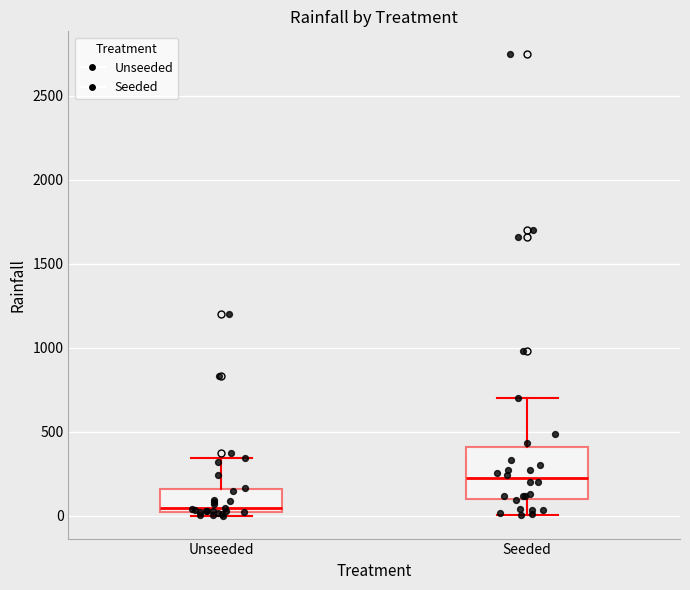

Reading left to right, transcribe this box plot: for each box, give where its median line is, the range the box spans, and where its two whiskers end, as read against the y-axis. The values are not printed on the chart, so give them approximately, as read against the axis.

Unseeded: median 50, box 0 to 150, whiskers 0 (just below the box's lower edge) to 350
Seeded: median 200, box 100 to 400, whiskers 0 to 700